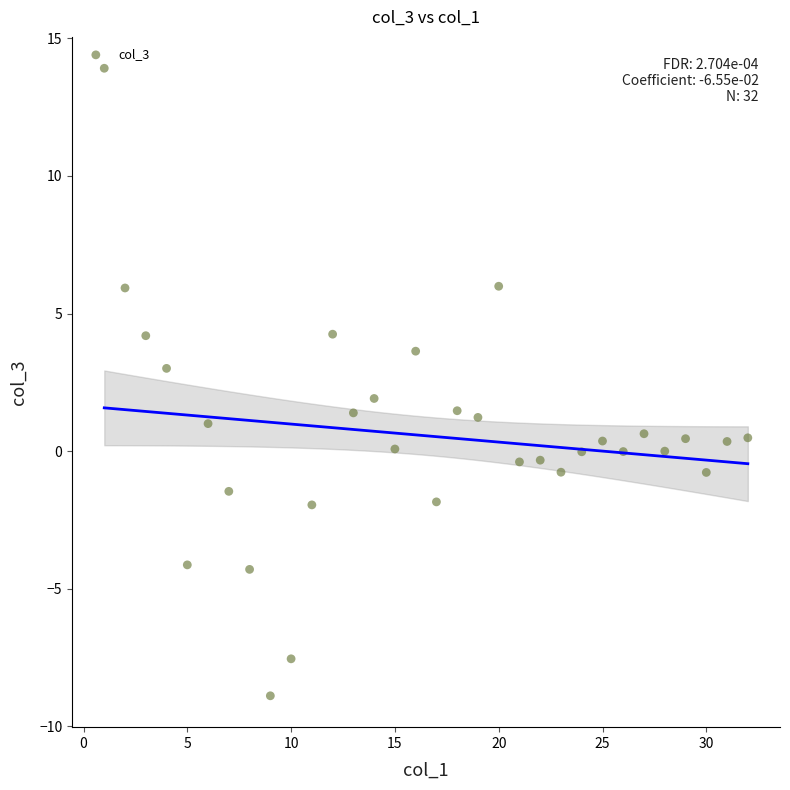

What is the range of Y values (max minus min)?

22.8